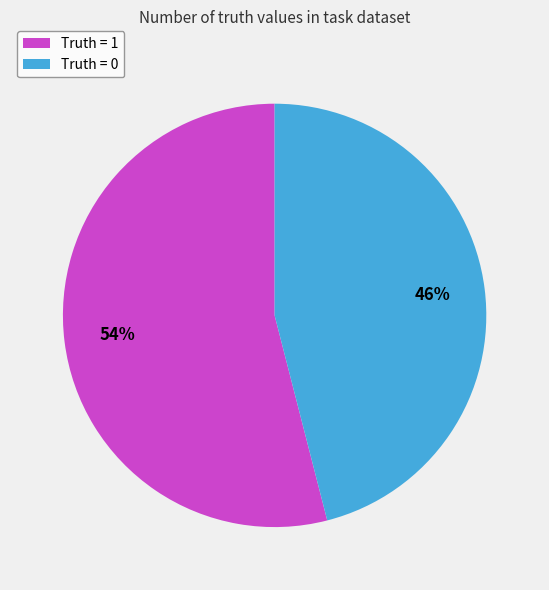

What percentage is the Truth = 1 slice, to the nearest percent?

54%